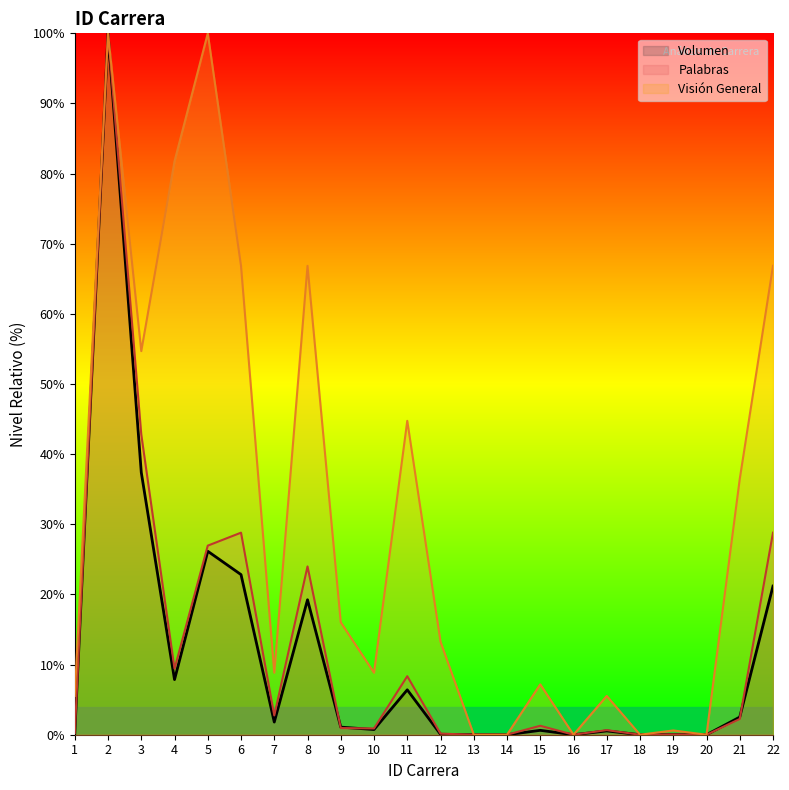

Which series has the largest range (max minus min)?

Palabras